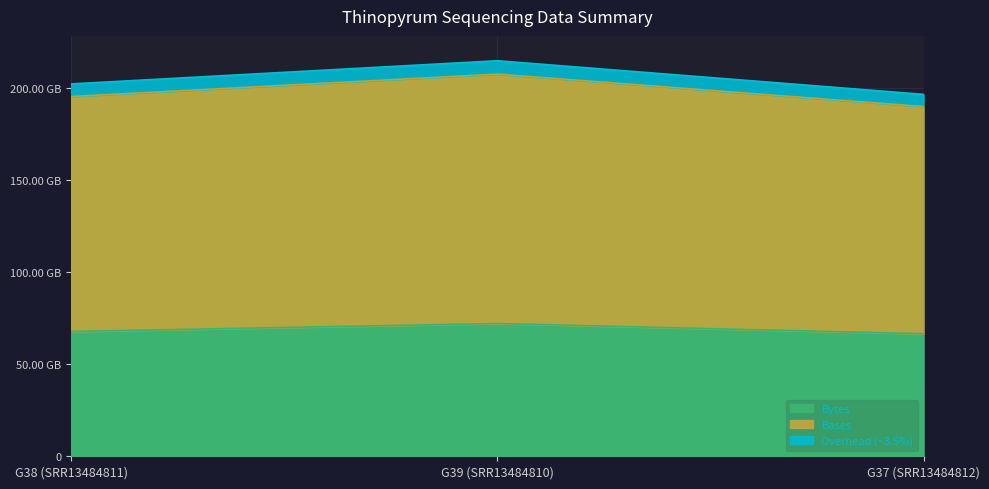

Is the value of Bytes at G39 (SRR13484810) greater than the value of Bases at G37 (SRR13484812)?

No